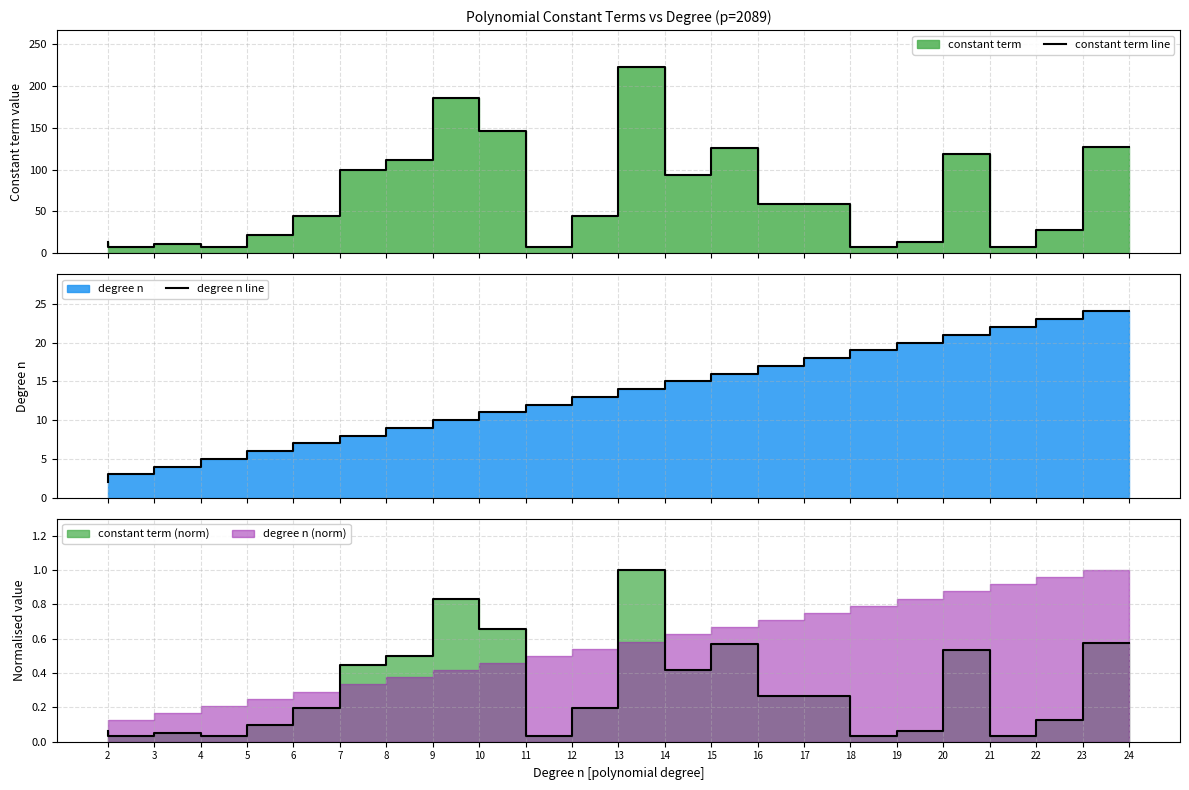

Where do constant term line and degree n line first cross each other?

11 and 12